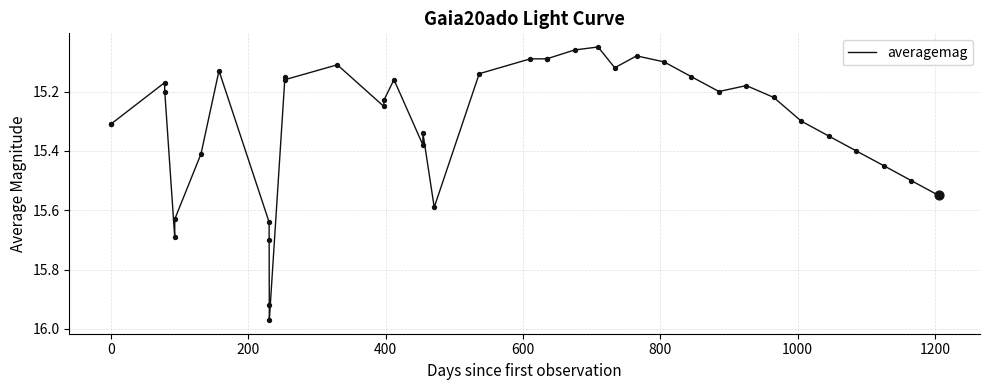

What is the difference between the maximum and minimum values?

0.9